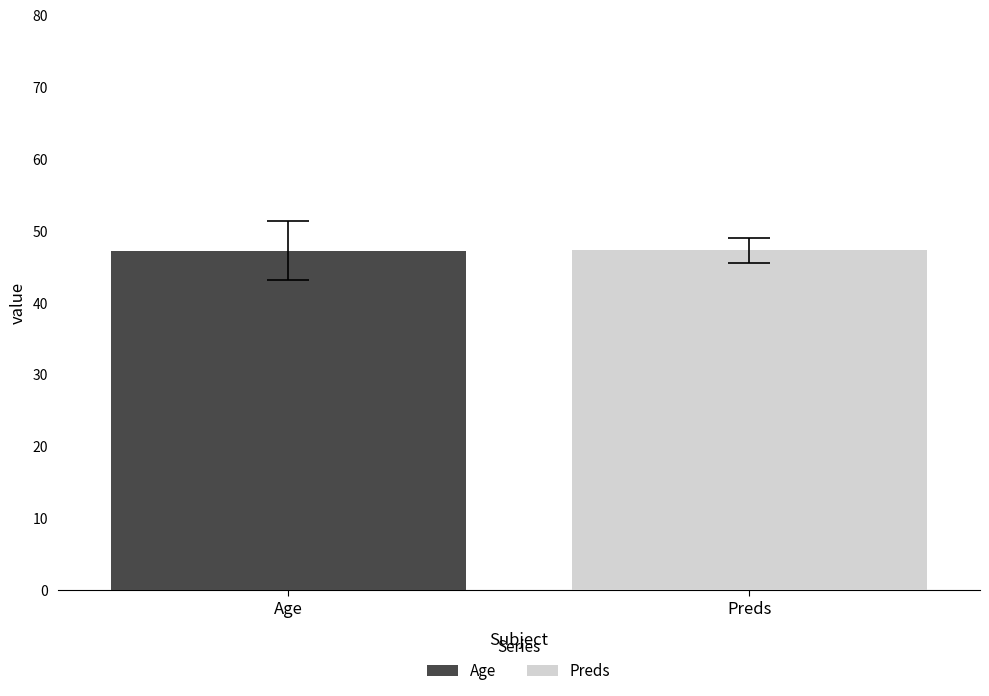

What is the greatest value displayed?

47.3